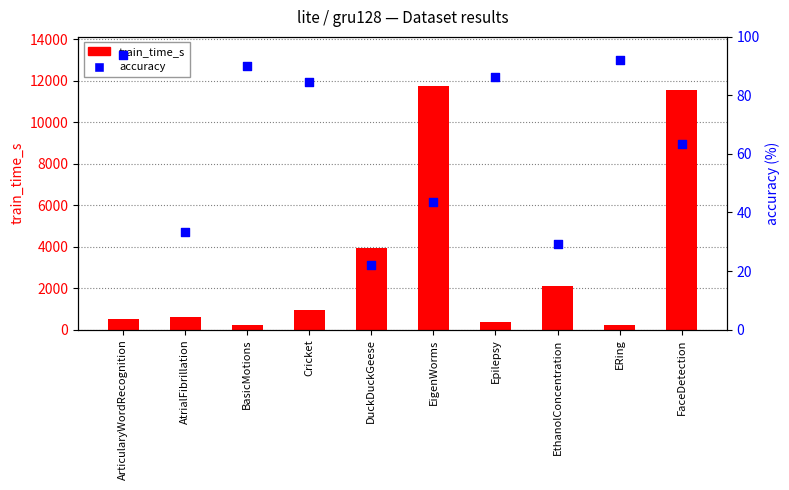

At which category is the sum across all series the highest?

EigenWorms